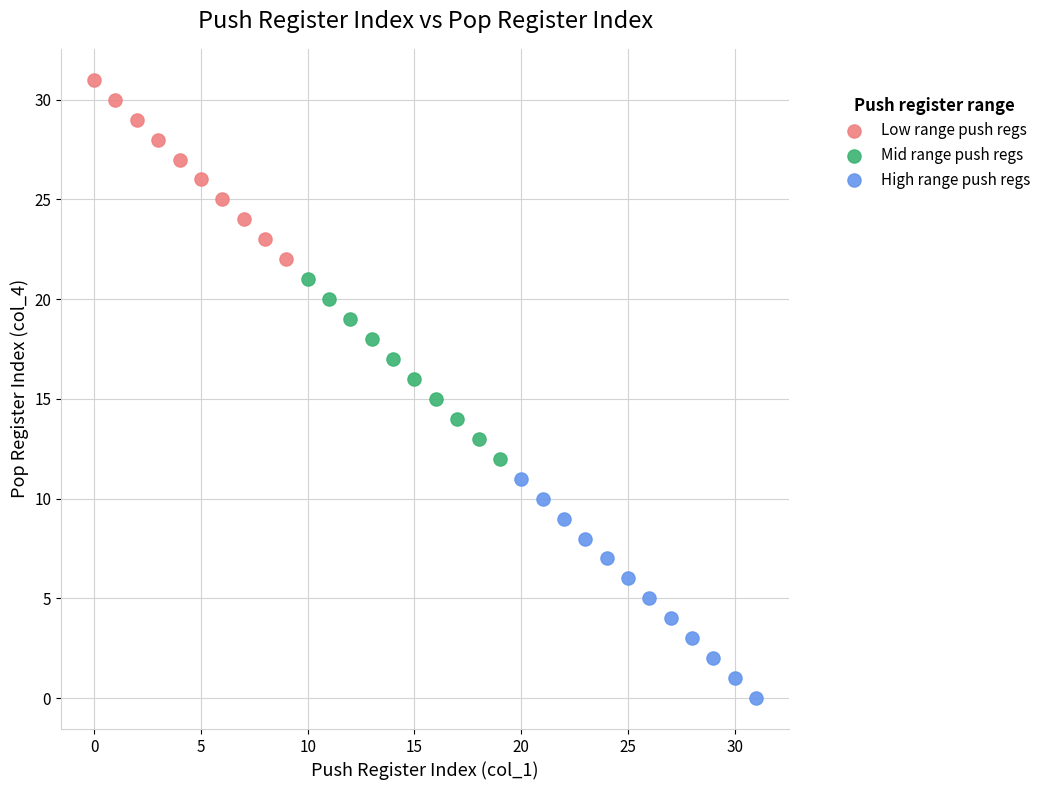

Which series has the widest spread of Y values?

High range push regs